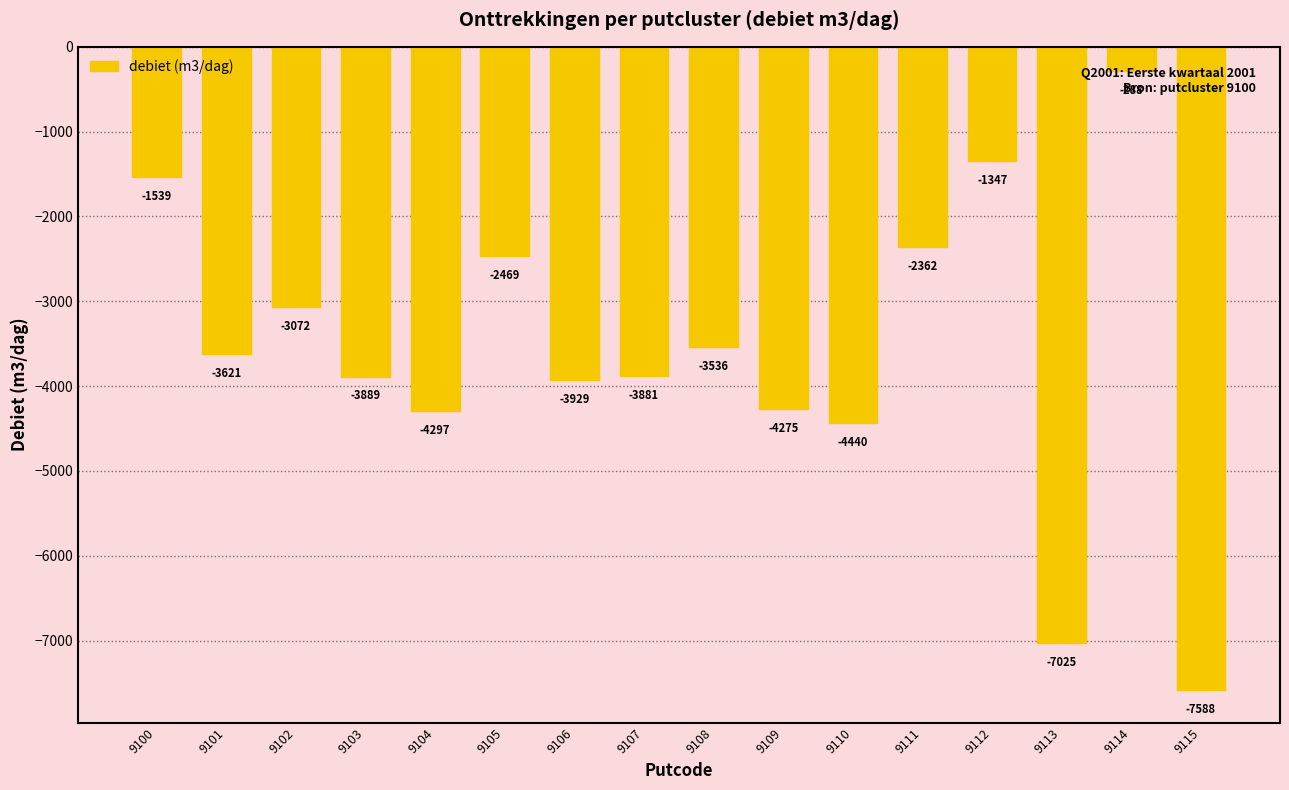

Rank the categories by value from lowest to highest.

9115, 9113, 9110, 9104, 9109, 9106, 9103, 9107, 9101, 9108, 9102, 9105, 9111, 9100, 9112, 9114